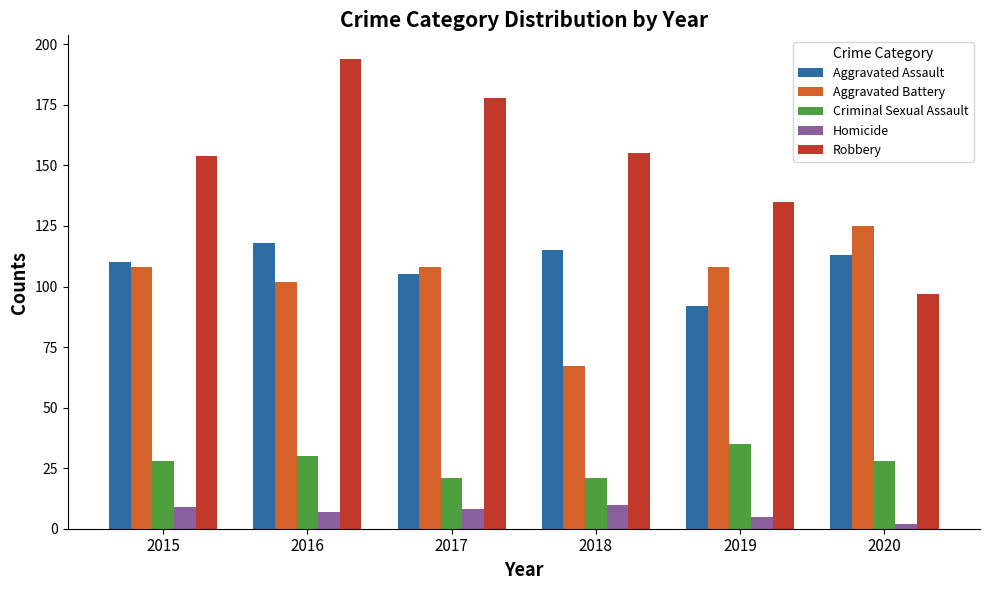

How many distinct data groups are displayed?

5